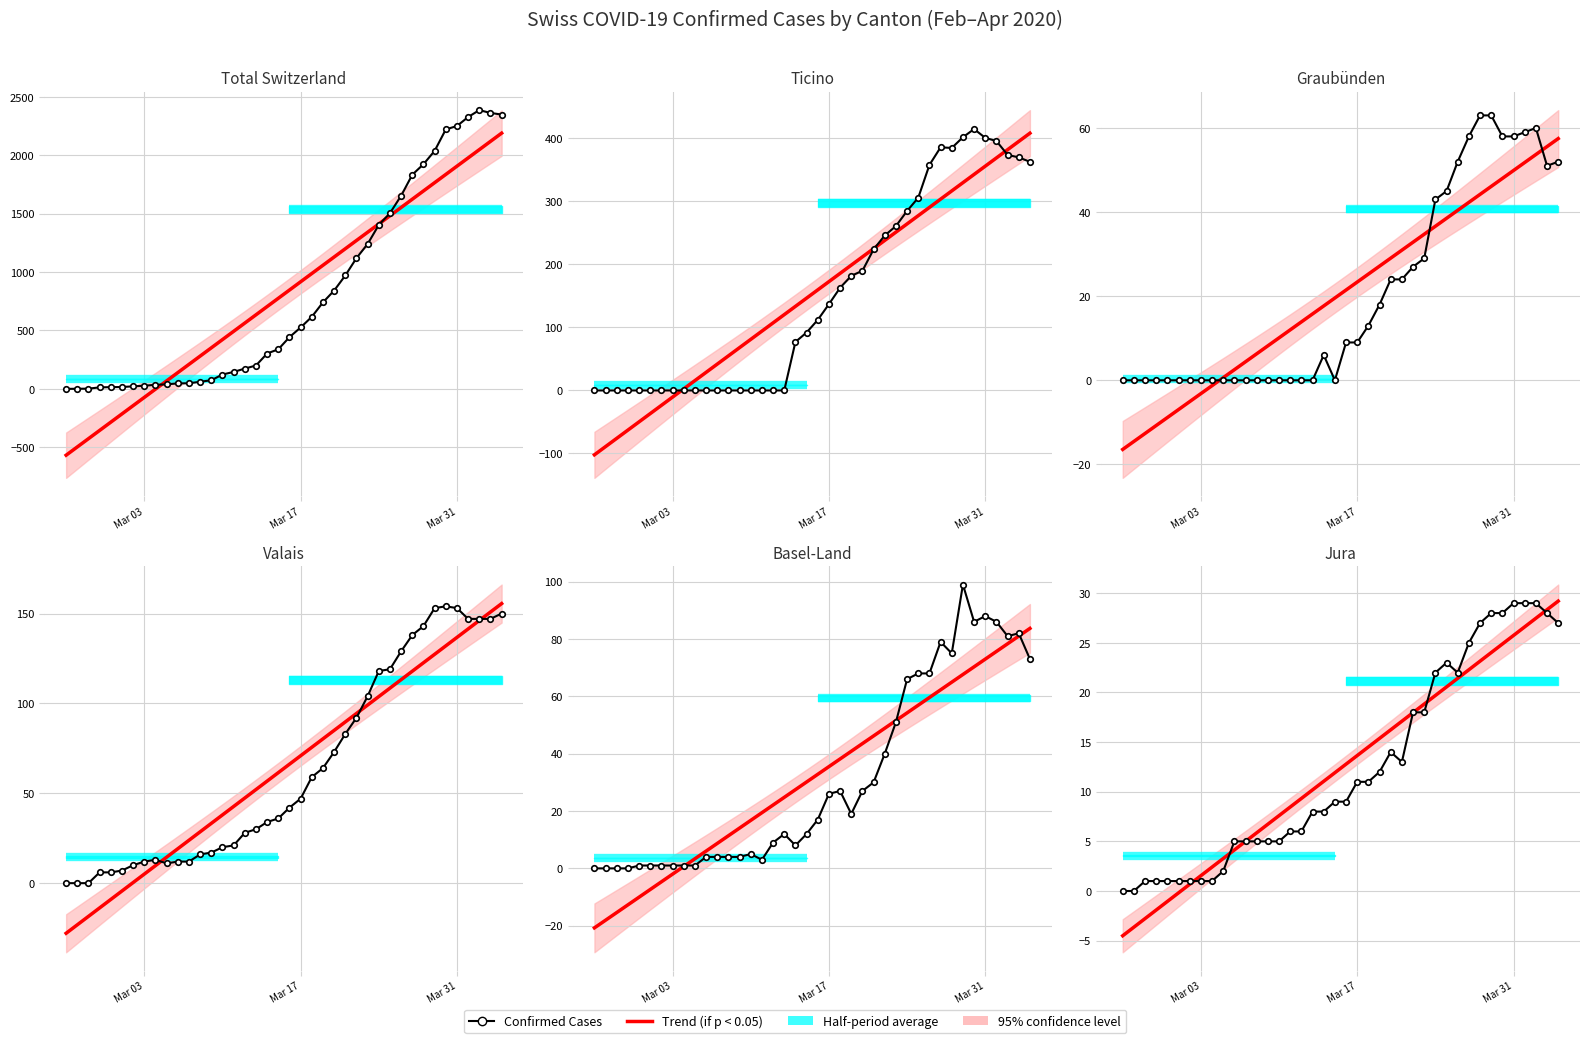

Where does the BL series first go above 17?

Mar 17